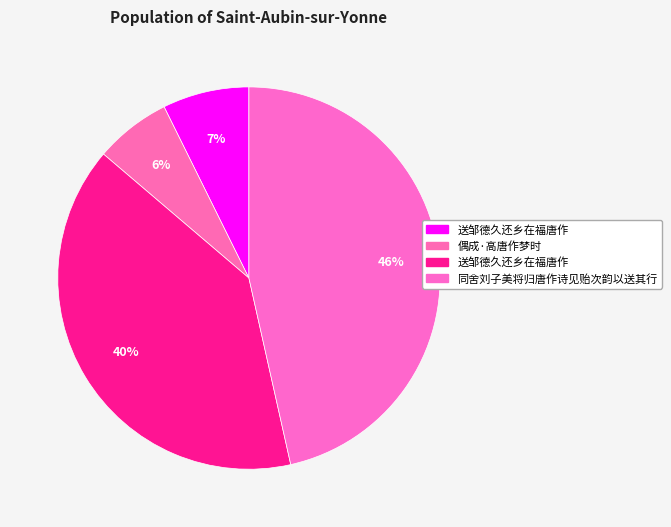

Does any single category account for the majority?

No